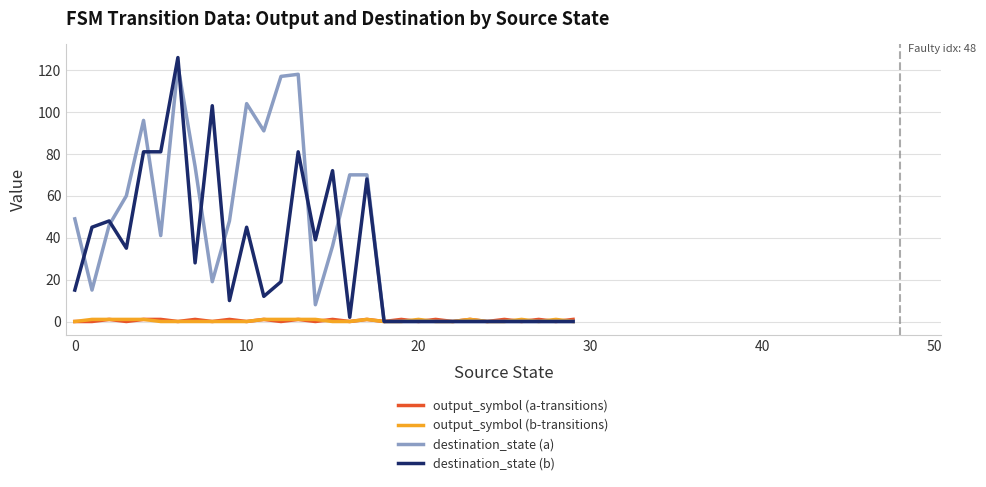

Which series has the largest total across all categories?

destination_state (a)